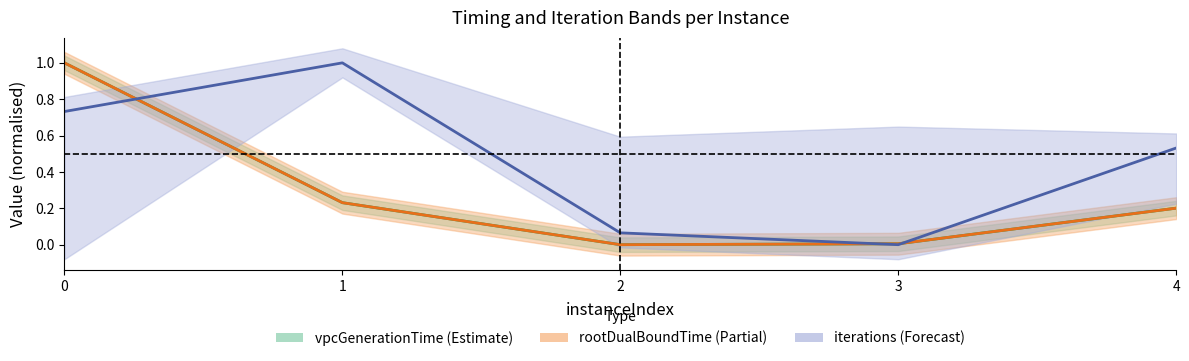

What is the difference between the highest and lowest values at 0?

0.3